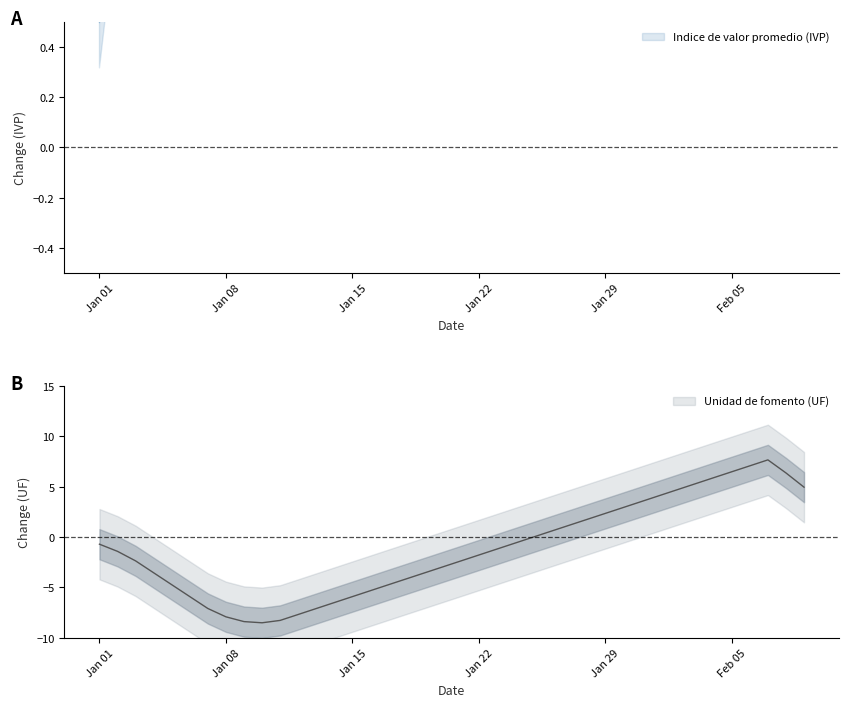

What is the sum of the values at 02-02-2007 and 21-01-2007?

2.3